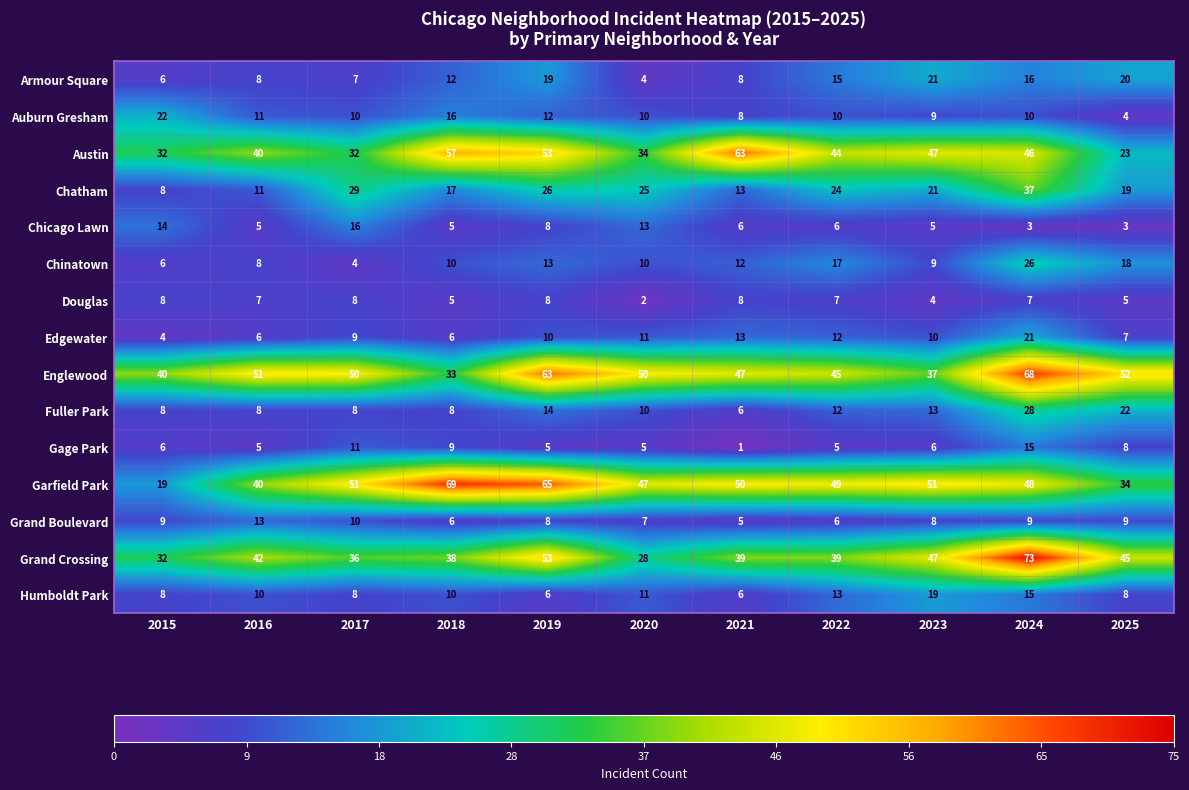

What is the maximum value for Edgewater?

21